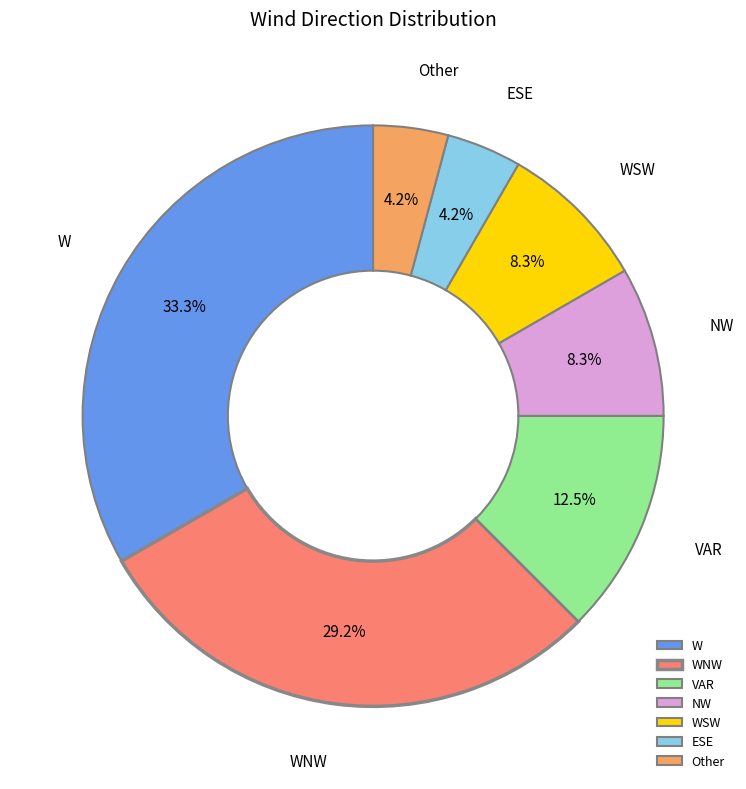

Do WSW and W together represent more than half of the pie?

No